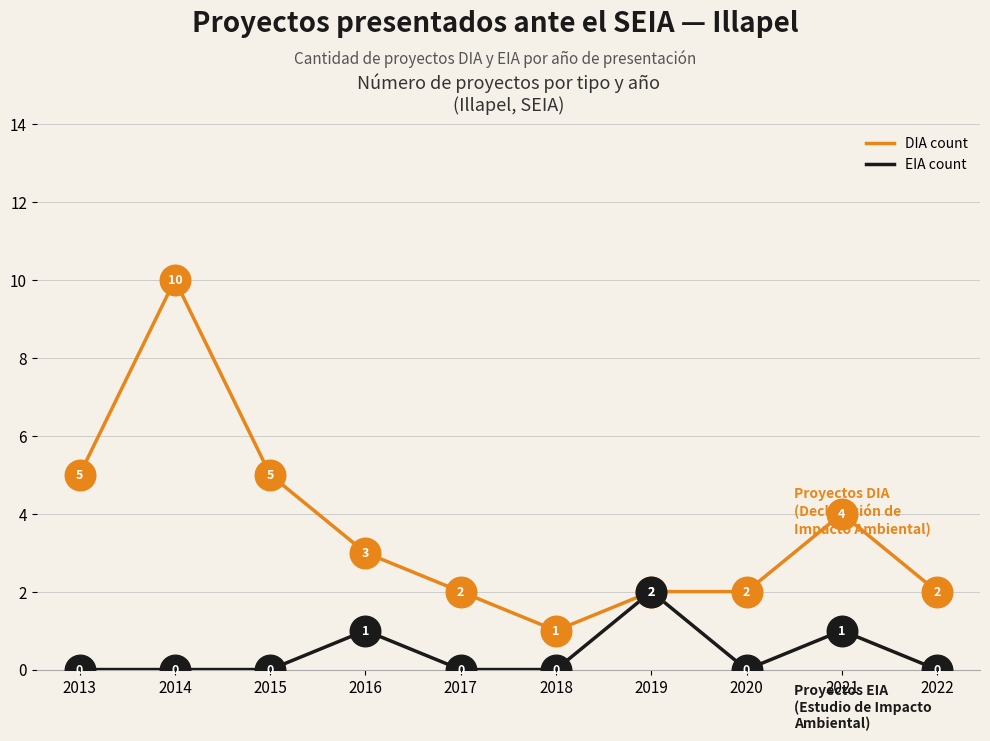

True or false: EIA count has a value of -1 at 2017.

False